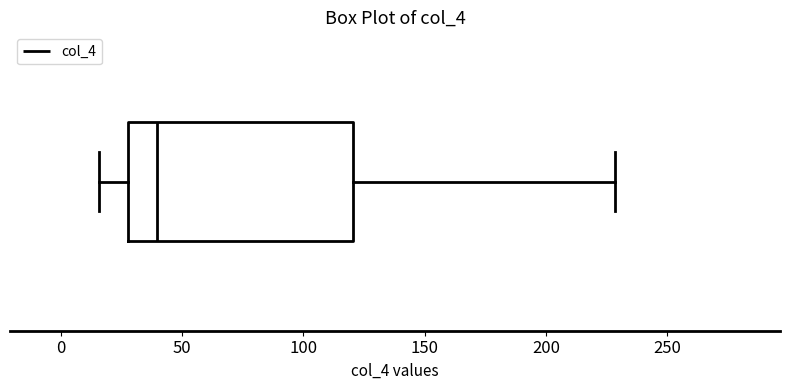

Read this box plot against the x-axis: the position of the median line, the range covered by the box, and the ends of both whiskers. The values are not printed on the chart, so give them approximately, as read against the axis.

median 40, box 30 to 120, whiskers 15 to 230